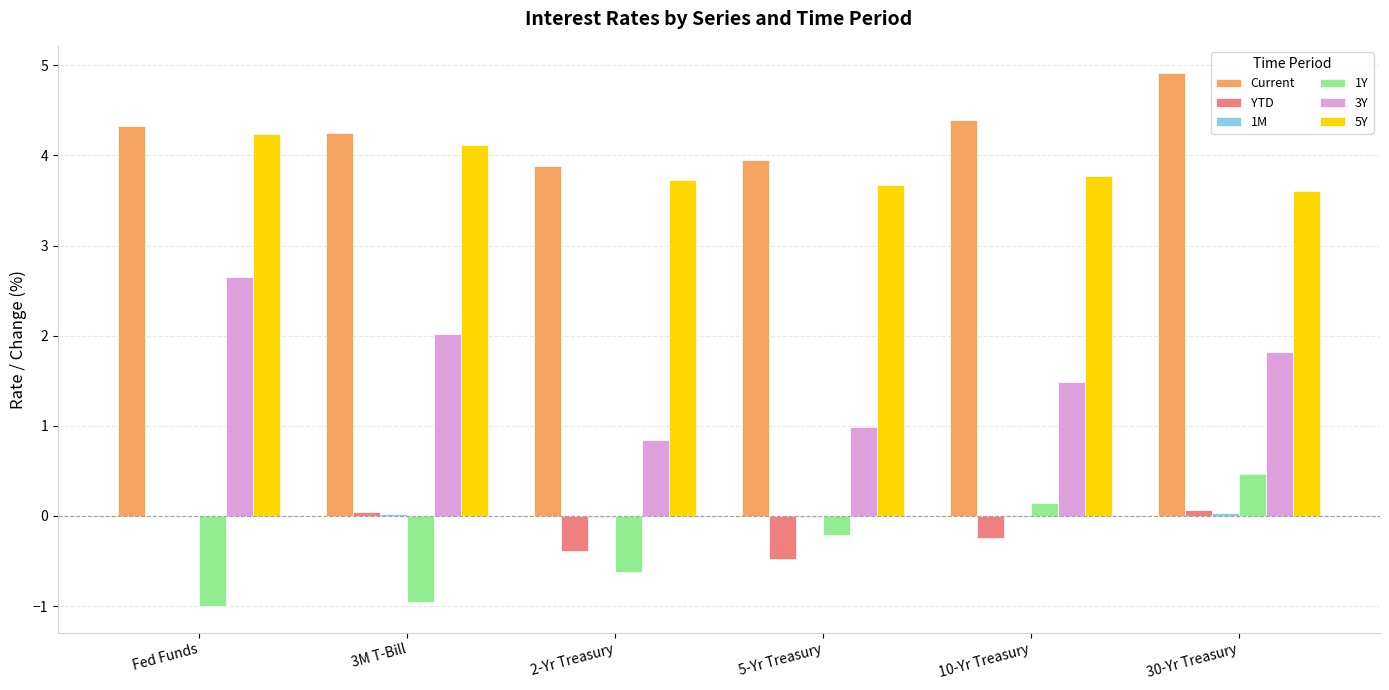

What is the sum of all Current values?

25.7